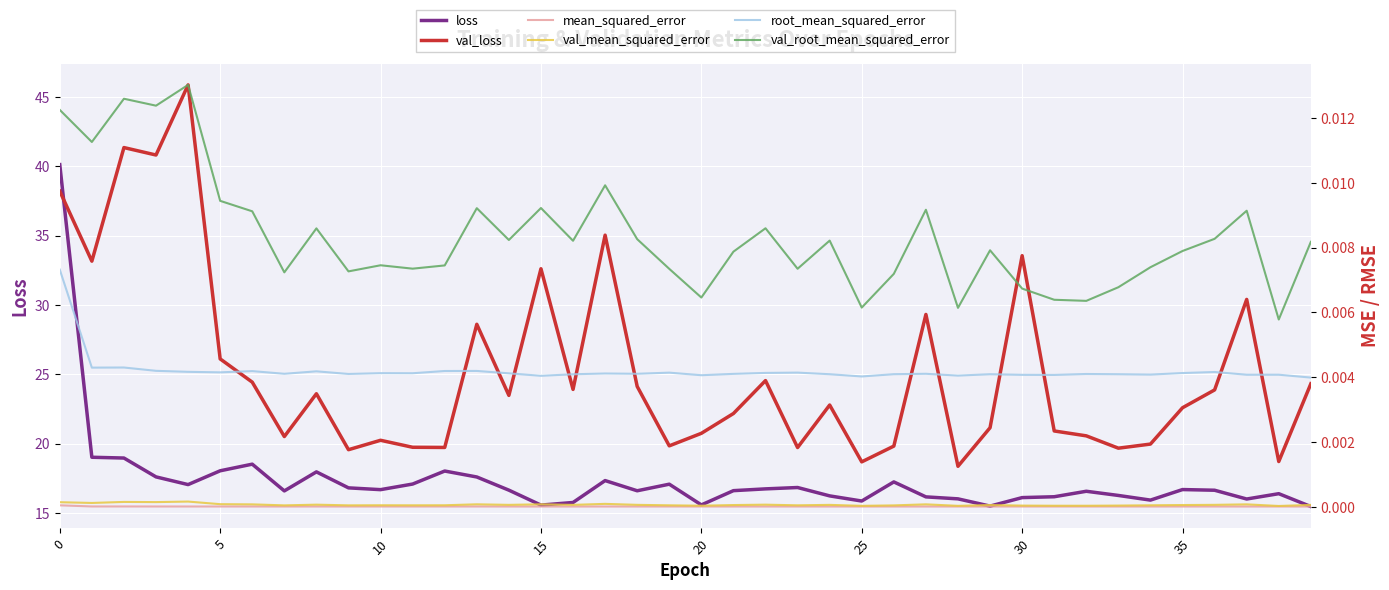

At which label does val_loss reach its minimum?

28